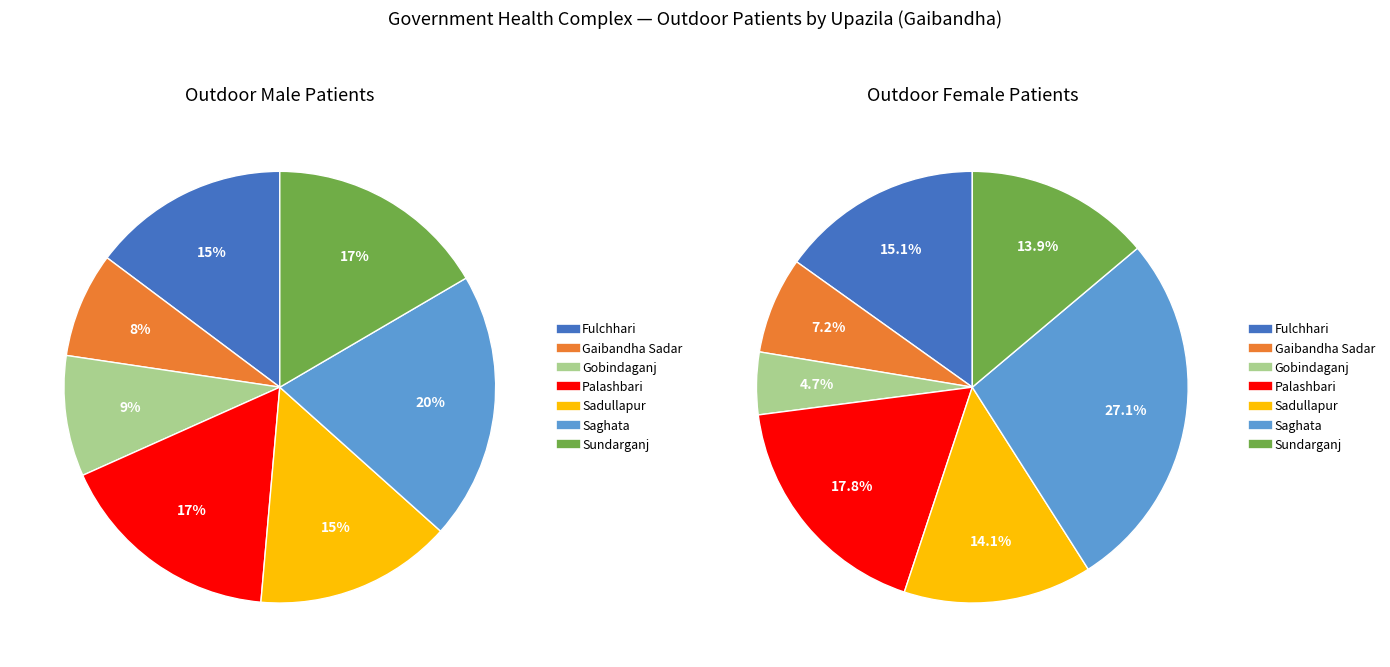

Is it true that Gobindaganj is 5% of the pie?

True